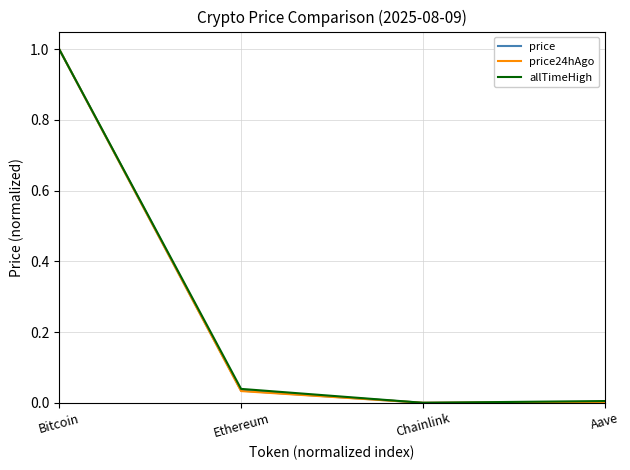

At which category does allTimeHigh reach its first local valley?

Chainlink